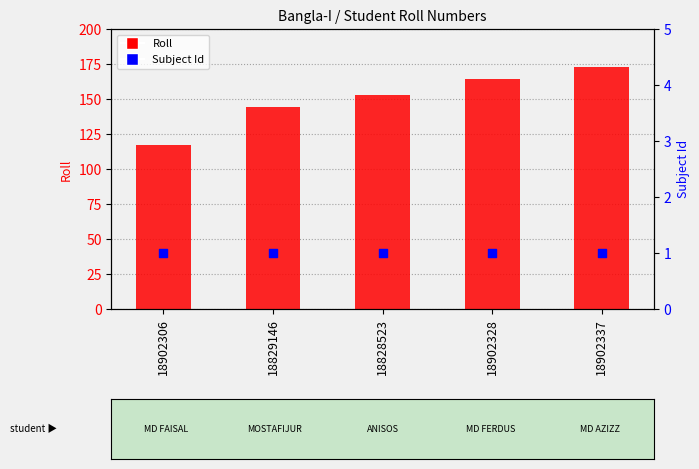

Which series reaches the maximum Y coordinate?

Roll